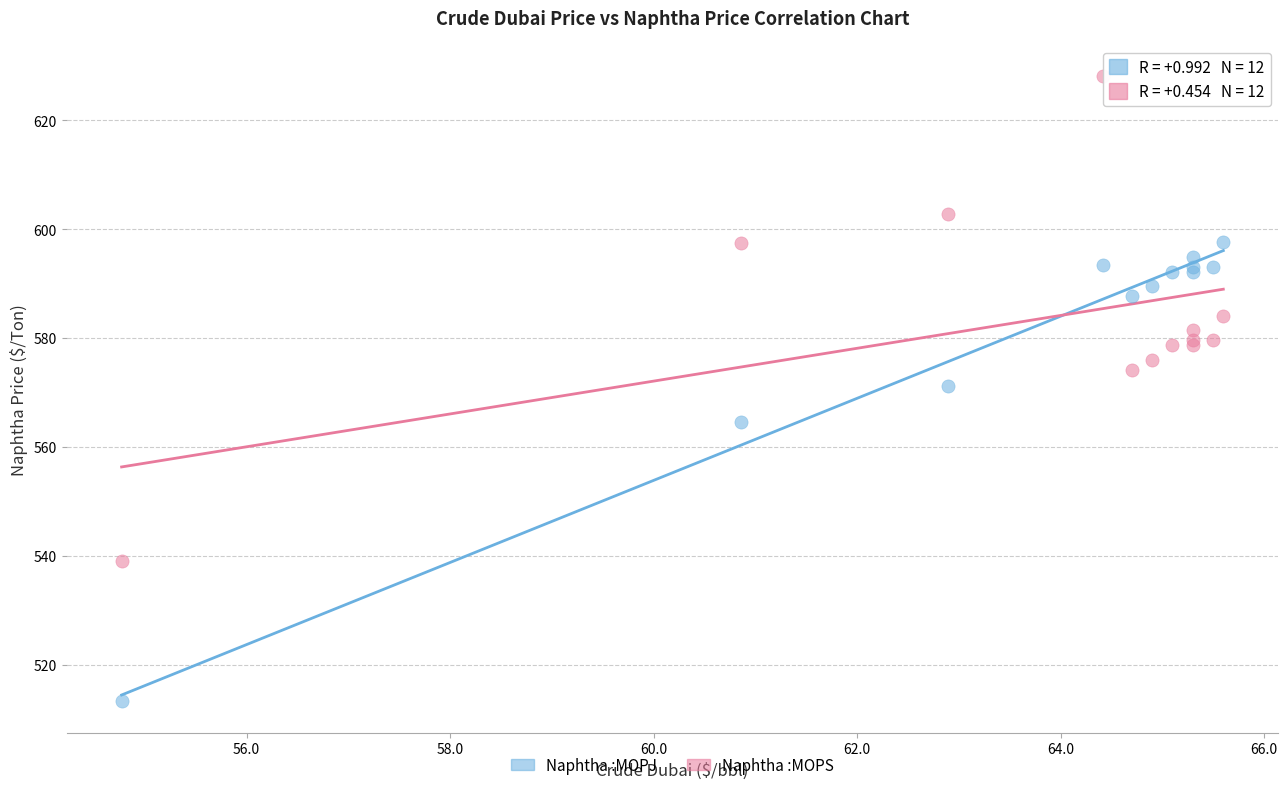

Which series contains the lowest Y value?

Naphtha :MOPJ